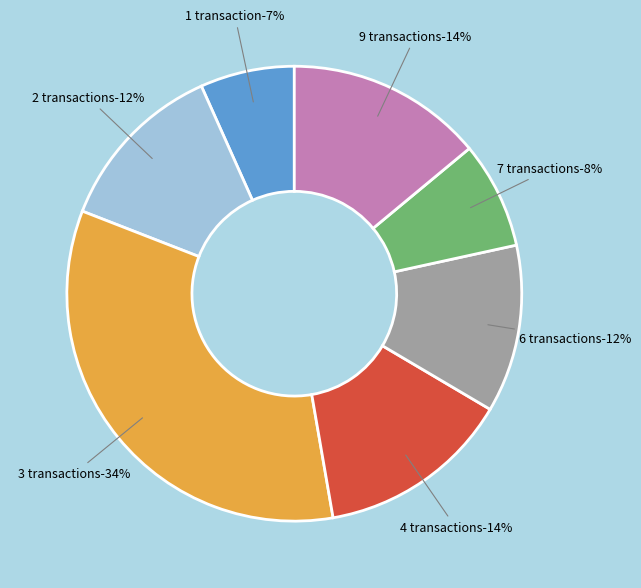

Does 1 account for over 50% of the chart?

No